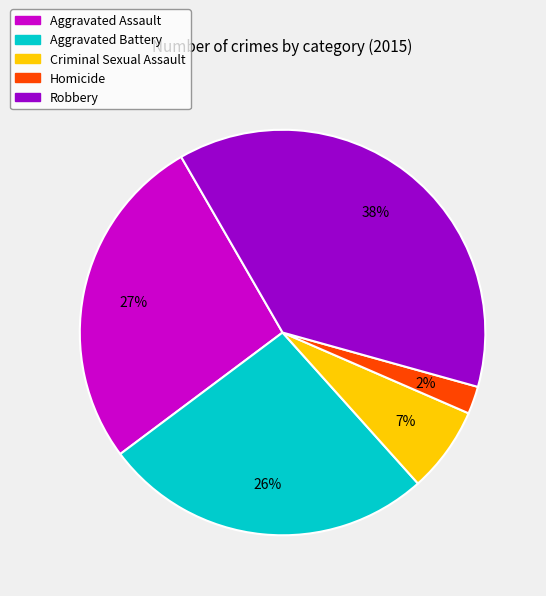

To the nearest percent, what is the difference between the Criminal Sexual Assault and Aggravated Assault slice percentages?

20%